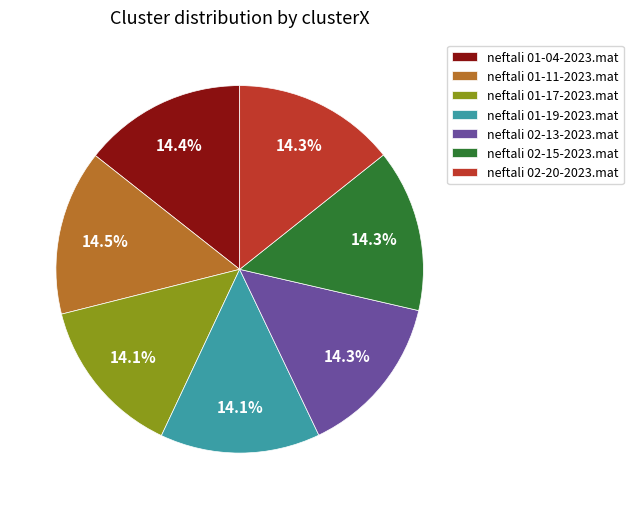

Do neftali 01-04-2023.mat and neftali 01-17-2023.mat together represent more than half of the pie?

No